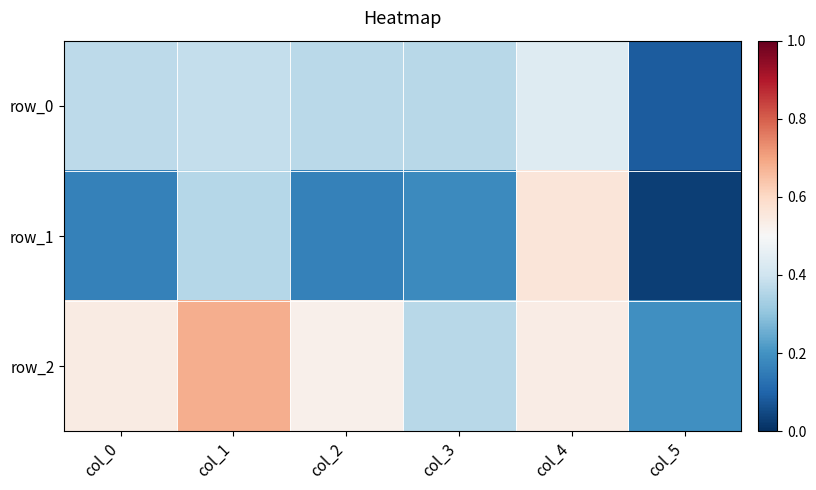

Is it true that row_2 equals 0.5 at col_4?

True